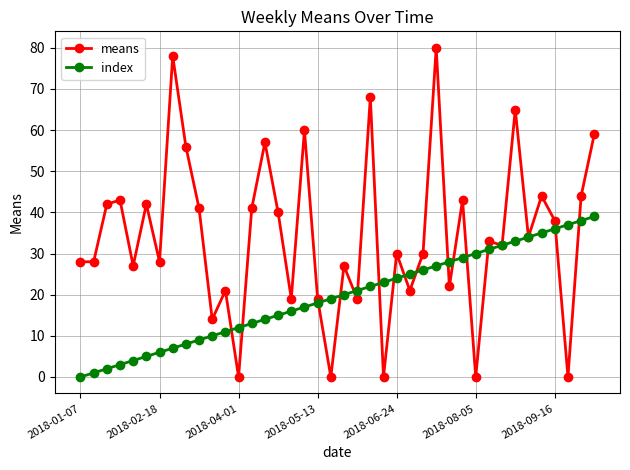

Which series has the largest range (max minus min)?

means